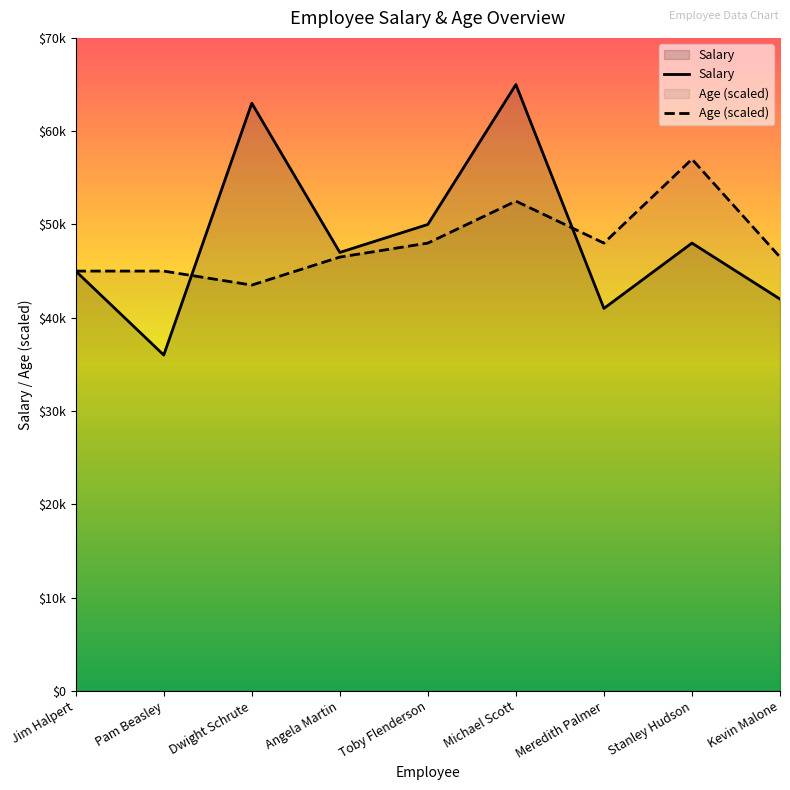

What is the label of the 5th point from the right?

Toby Flenderson